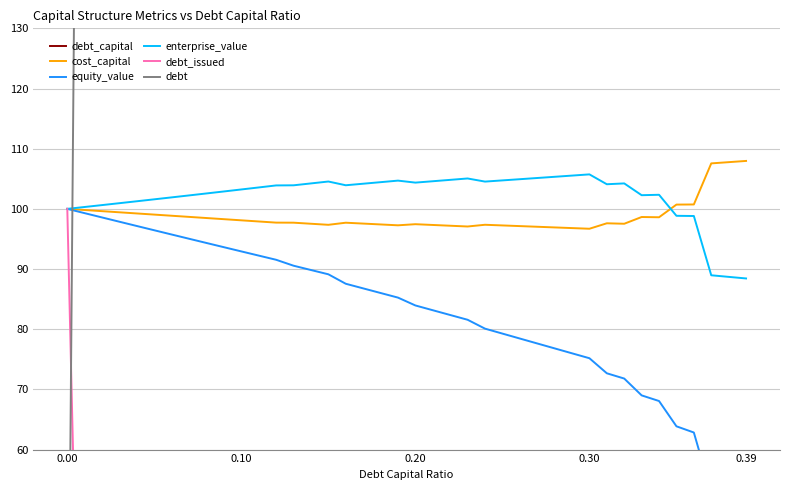

What is the highest value of the enterprise_value series?

105.7